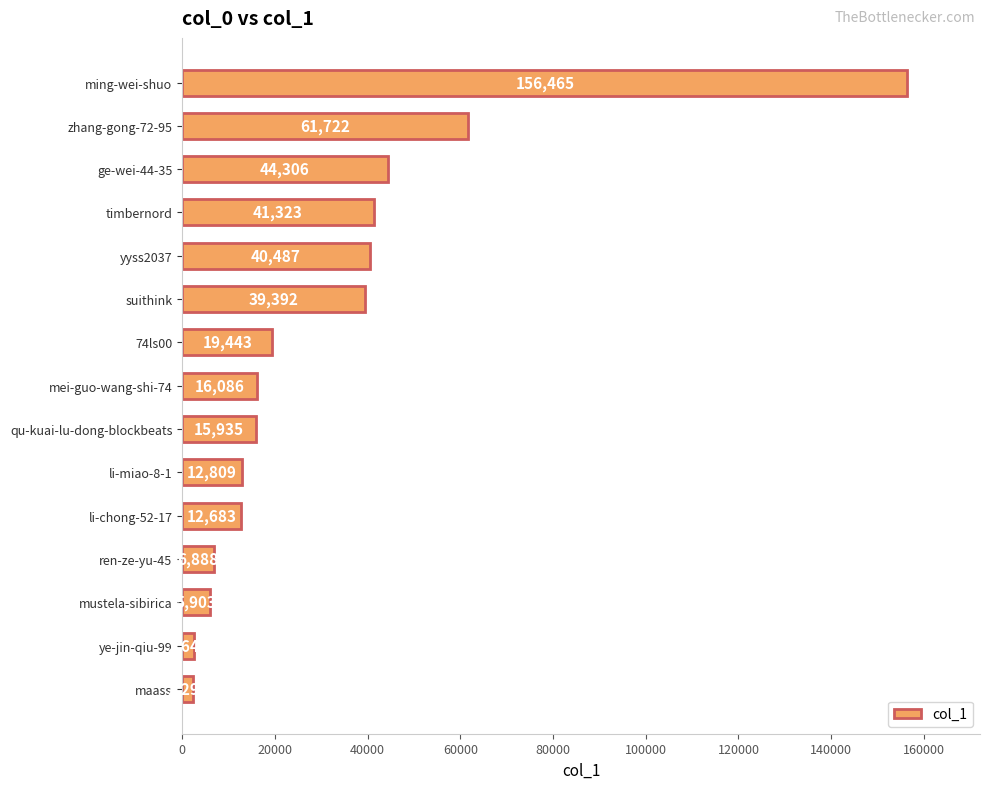

What is the difference between the maximum and minimum values?

154171